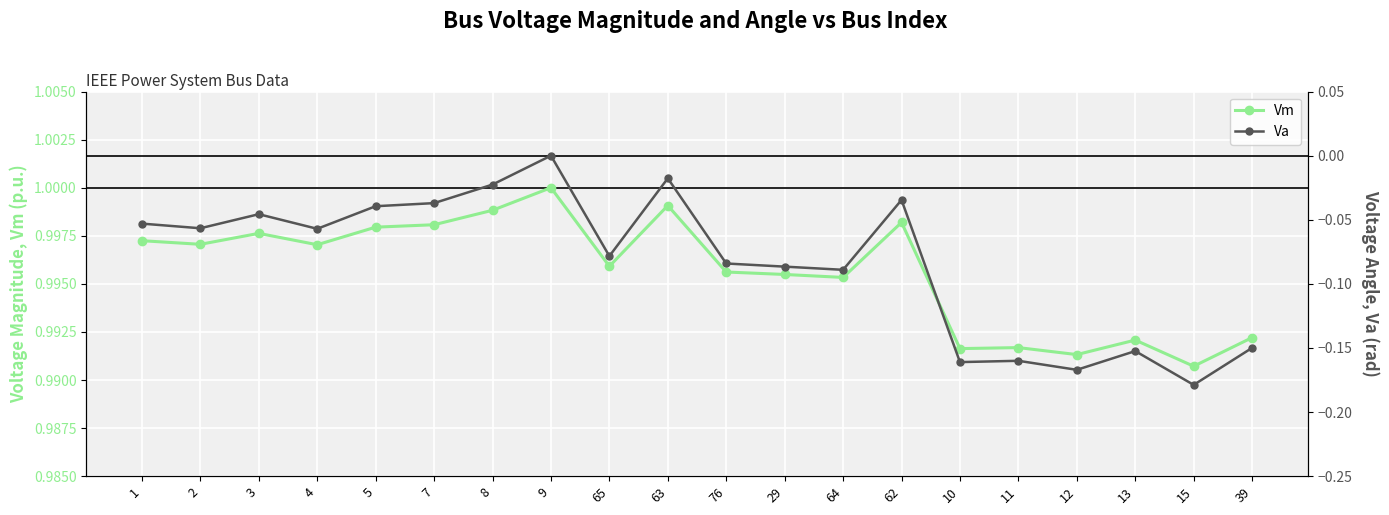

Which label corresponds to the smallest value in the chart?

15